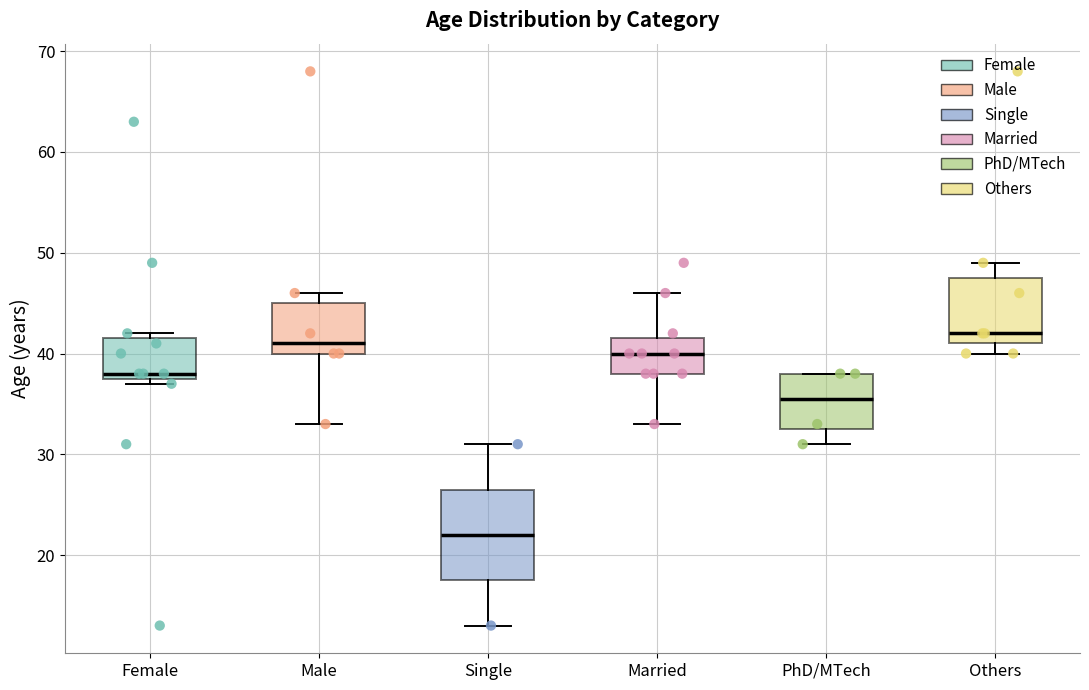

Where is the upper edge of the box for Single on the y-axis? The values are not printed on the chart, so give them approximately, as read against the axis.

27